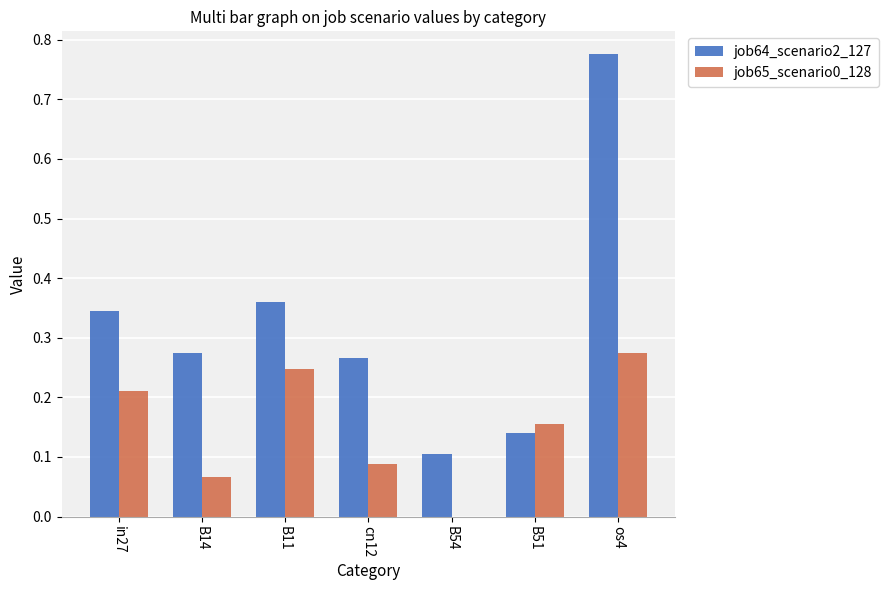

At which category is the sum across all series the highest?

os4